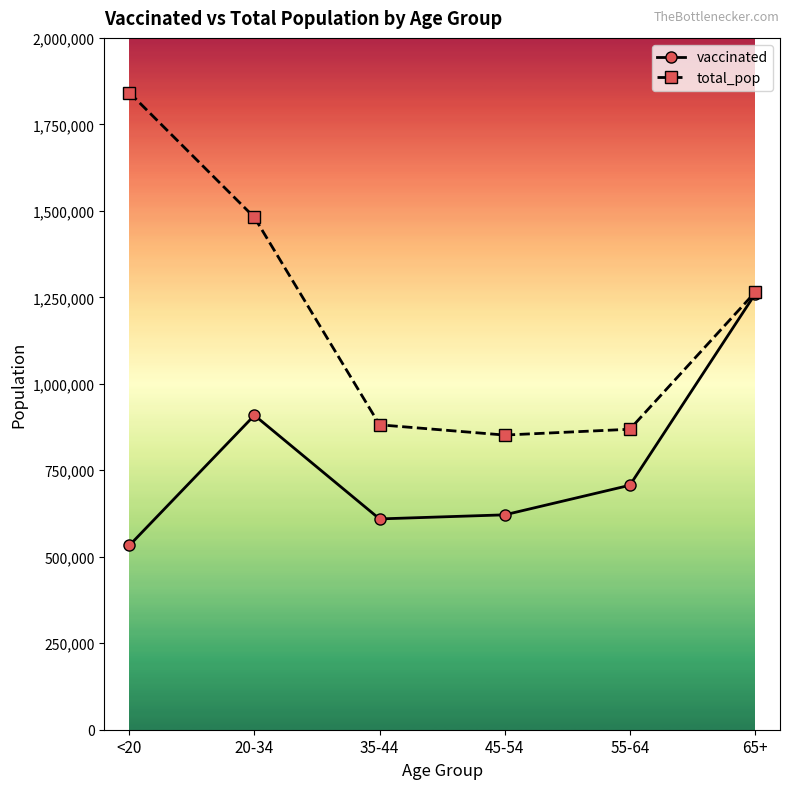

At which label does vaccinated reach its minimum?

<20